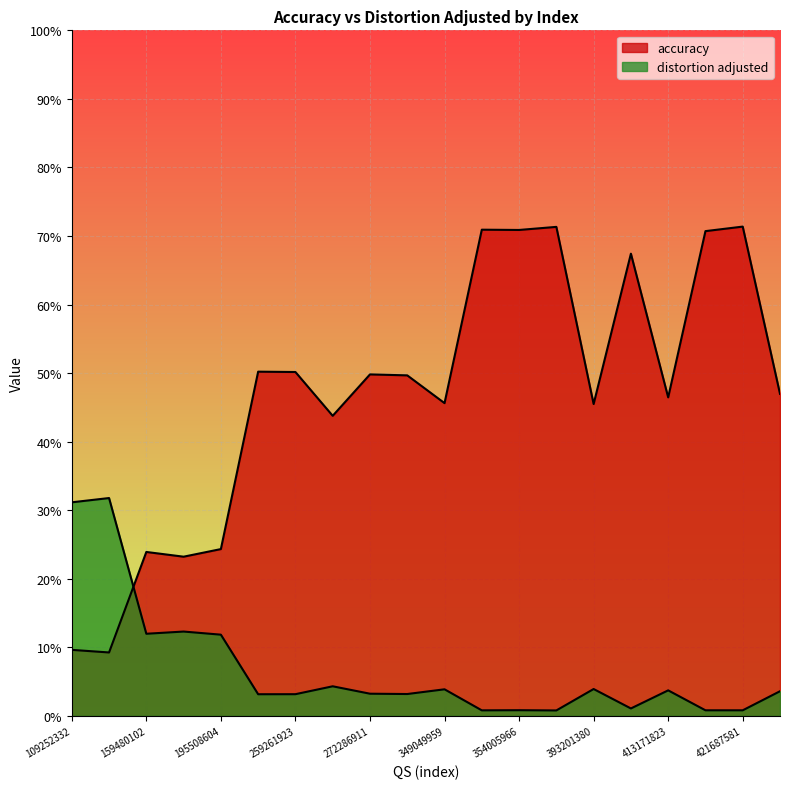

Count the number of categories in the chart.

20